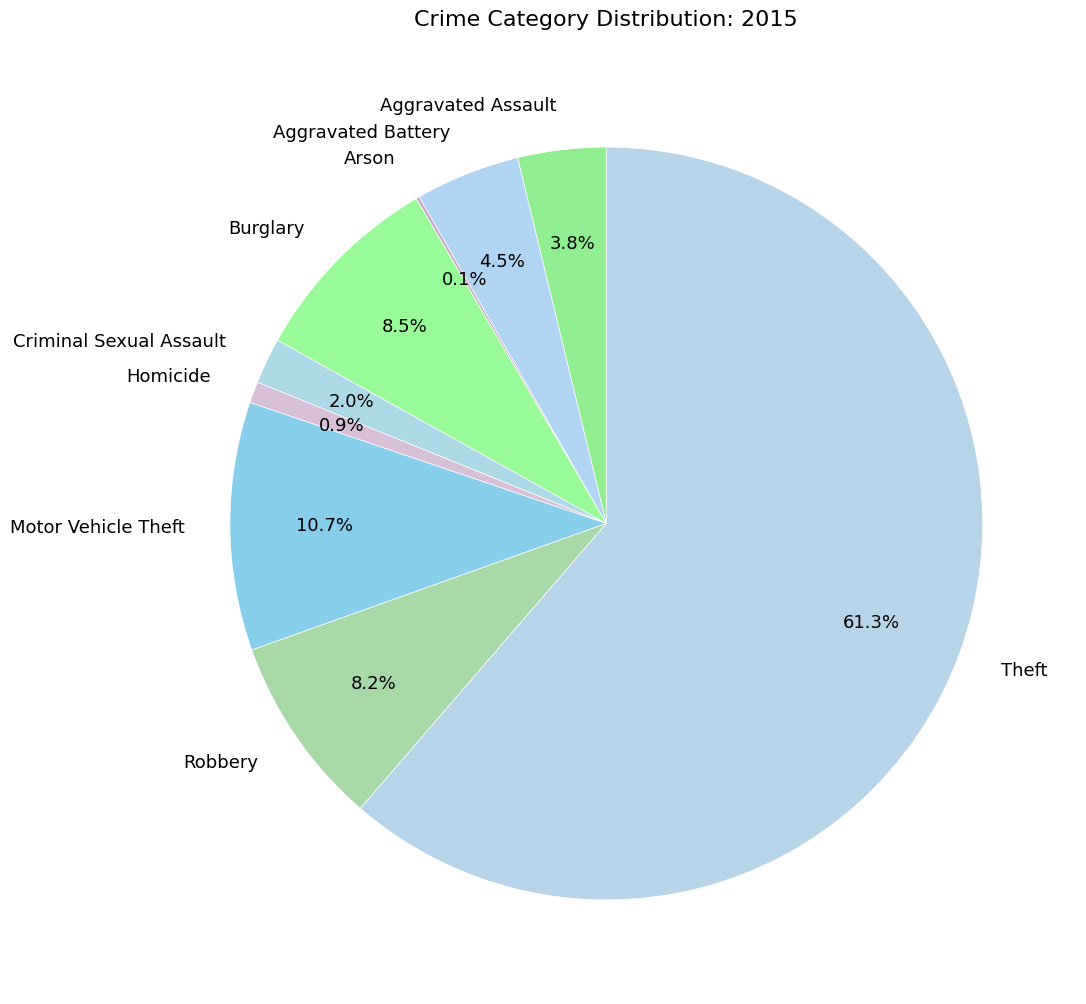

What is the ratio of the value at Motor Vehicle Theft to the value at Robbery?

1.3